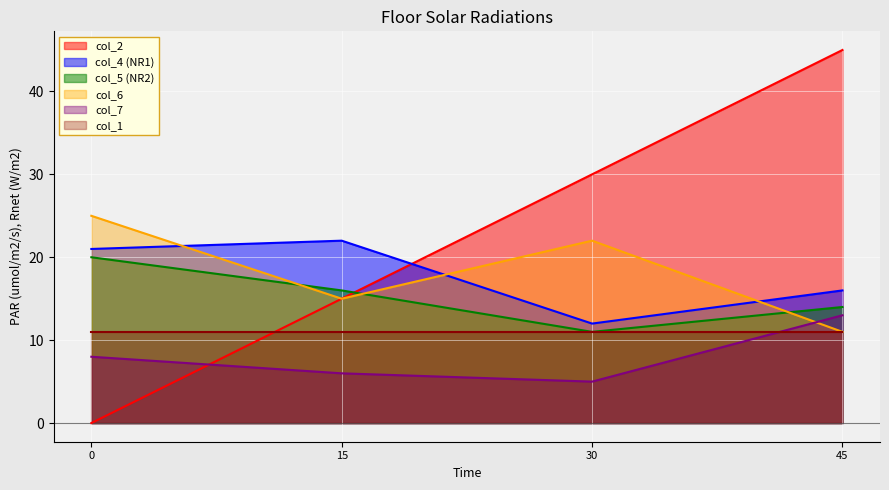

Where does the col_4 series first go above 21?

15